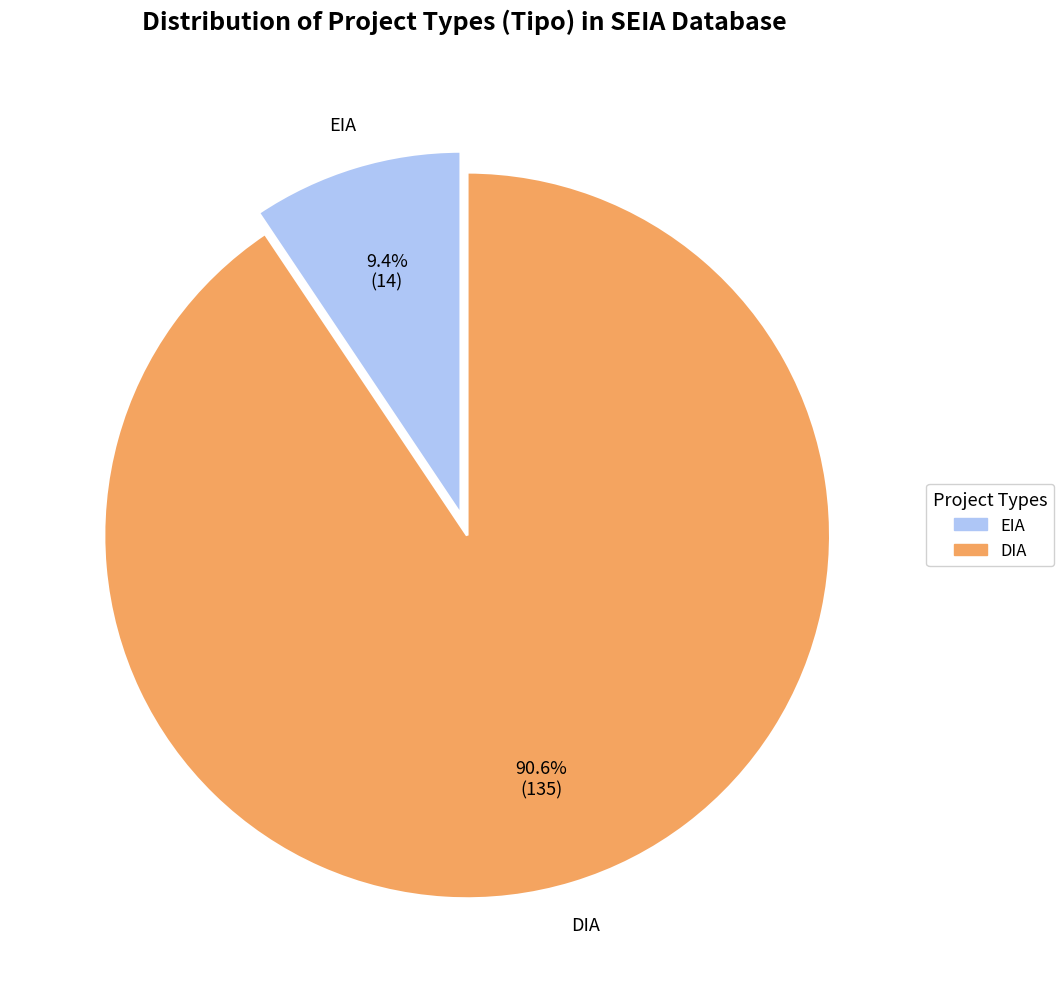

To the nearest percent, what percentage of the pie is EIA?

9%